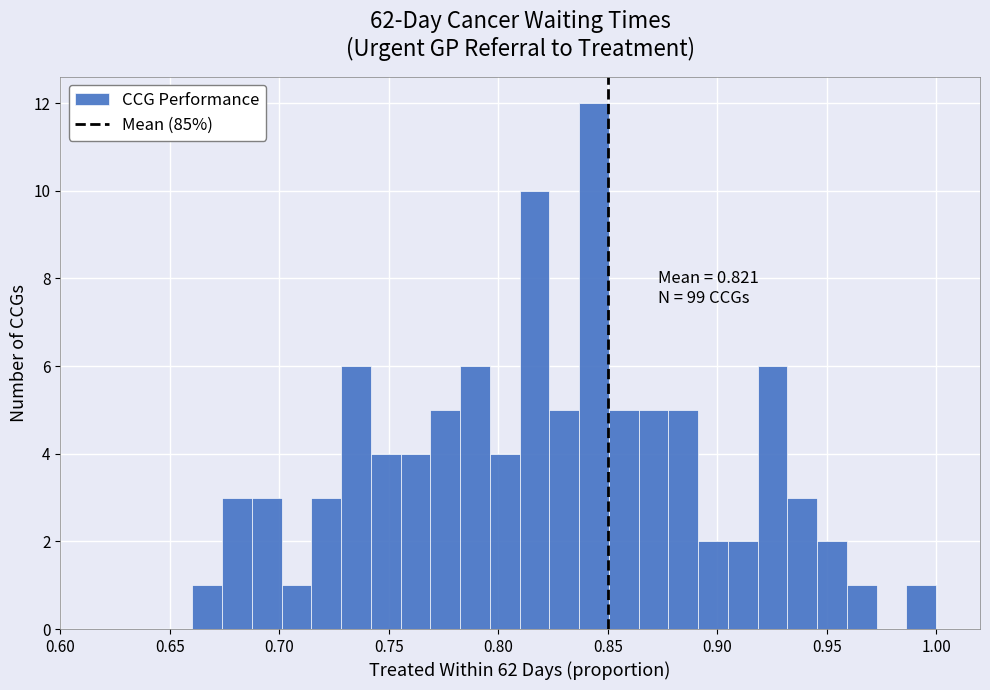

Around what value on the x-axis is the tallest bar? Give the approximate position of its centre, as read against the axis.

0.845